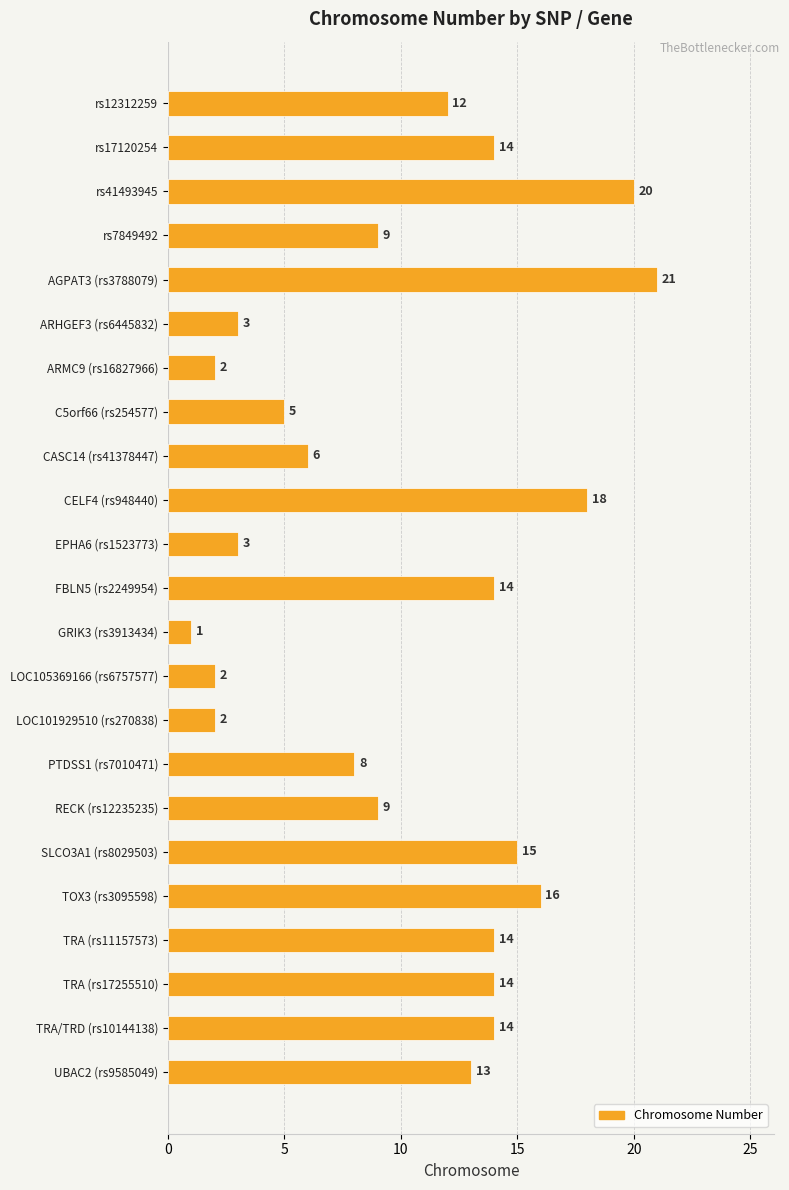

Reading top to bottom, extract all data points from this chart.

rs12312259=12	rs17120254=14	rs41493945=20	rs7849492=9	AGPAT3 (rs3788079)=21	ARHGEF3 (rs6445832)=3	ARMC9 (rs16827966)=2	C5orf66 (rs254577)=5	CASC14 (rs41378447)=6	CELF4 (rs948440)=18	EPHA6 (rs1523773)=3	FBLN5 (rs2249954)=14	GRIK3 (rs3913434)=1	LOC105369166 (rs6757577)=2	LOC101929510 (rs270838)=2	PTDSS1 (rs7010471)=8	RECK (rs12235235)=9	SLCO3A1 (rs8029503)=15	TOX3 (rs3095598)=16	TRA (rs11157573)=14	TRA (rs17255510)=14	TRA/TRD (rs10144138)=14	UBAC2 (rs9585049)=13